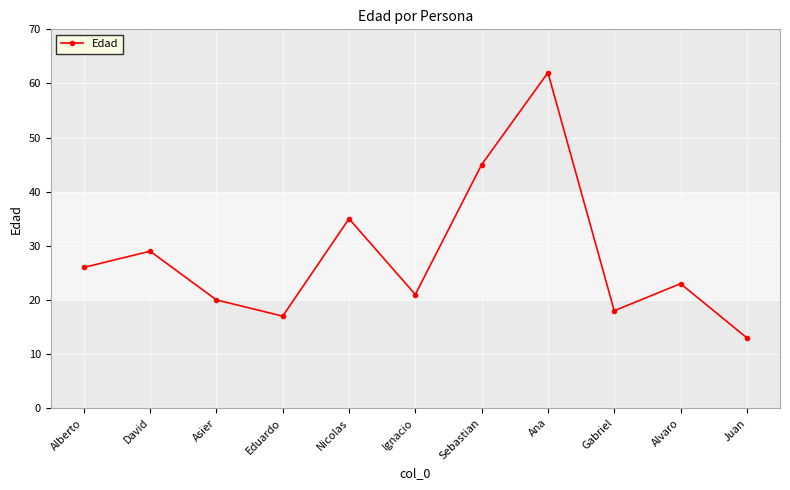

At which label is the value closest to 37?

Nicolas